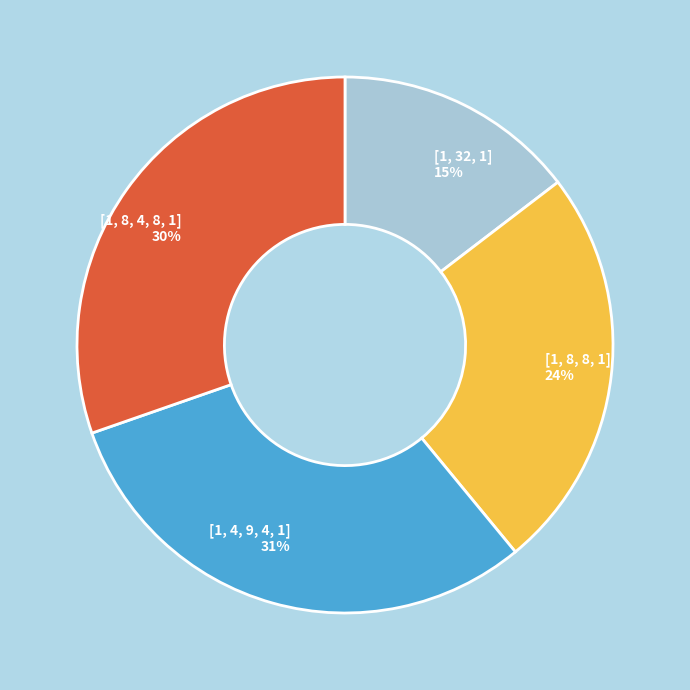

Count the number of slices in the pie.

4